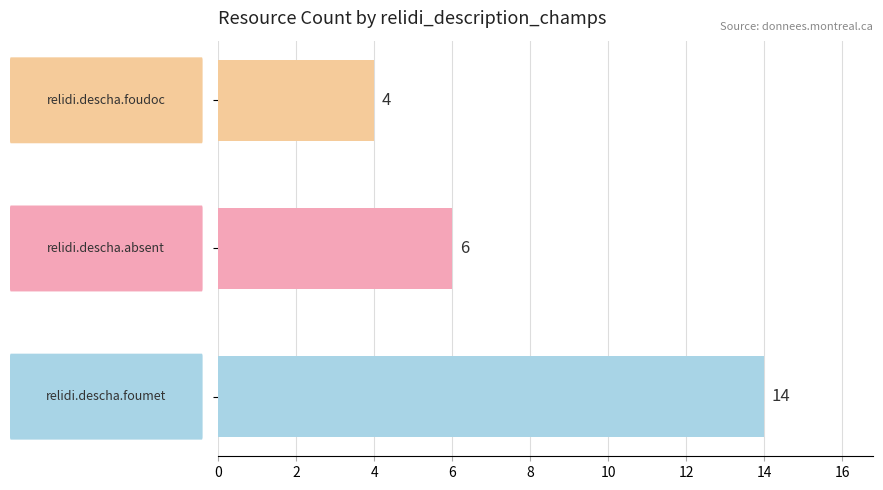

What is the minimum value shown in the chart?

4